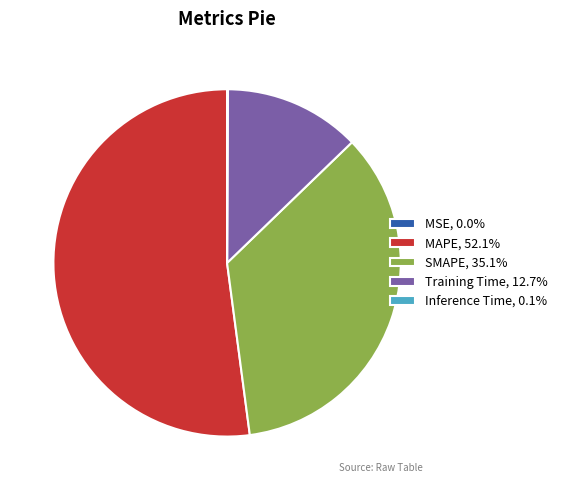

Does MAPE, 52.1% account for over 50% of the chart?

Yes